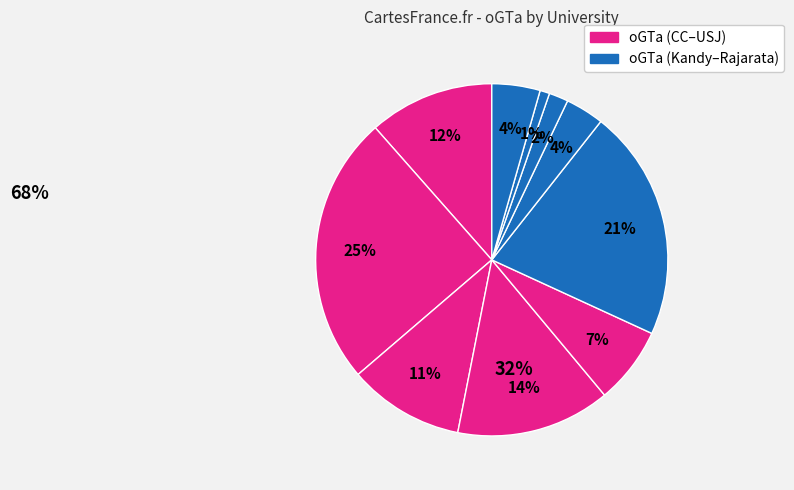

Does any single category account for the majority?

No